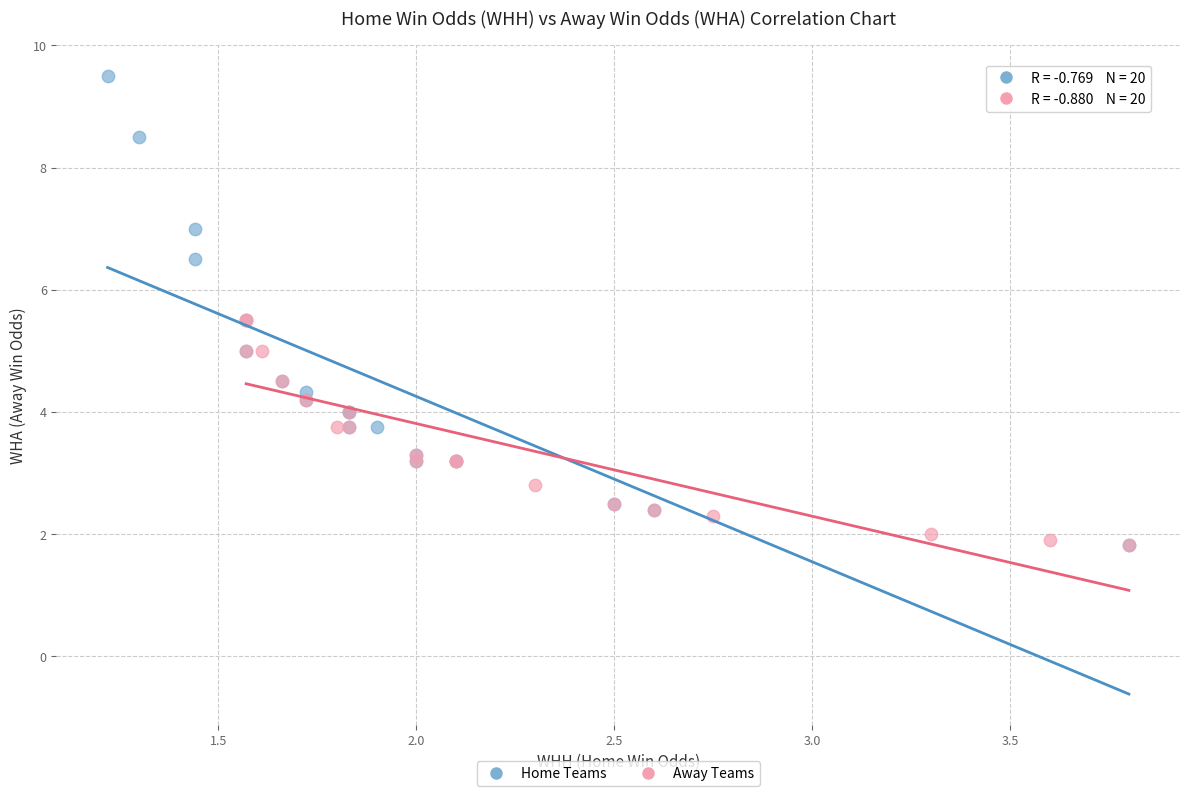

Which series reaches the maximum Y coordinate?

Home Teams